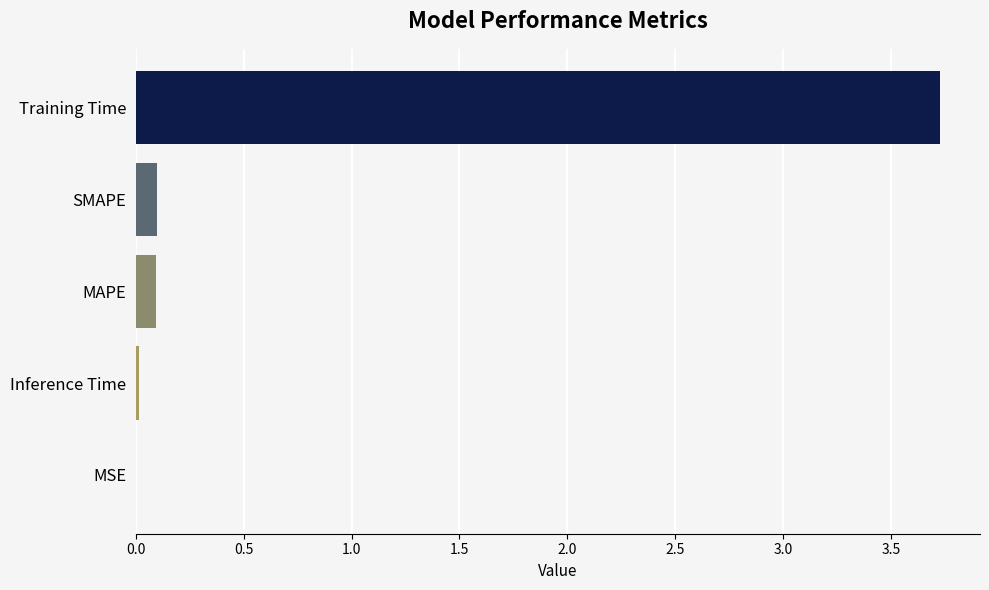

Which category has the highest value across all series?

Training Time